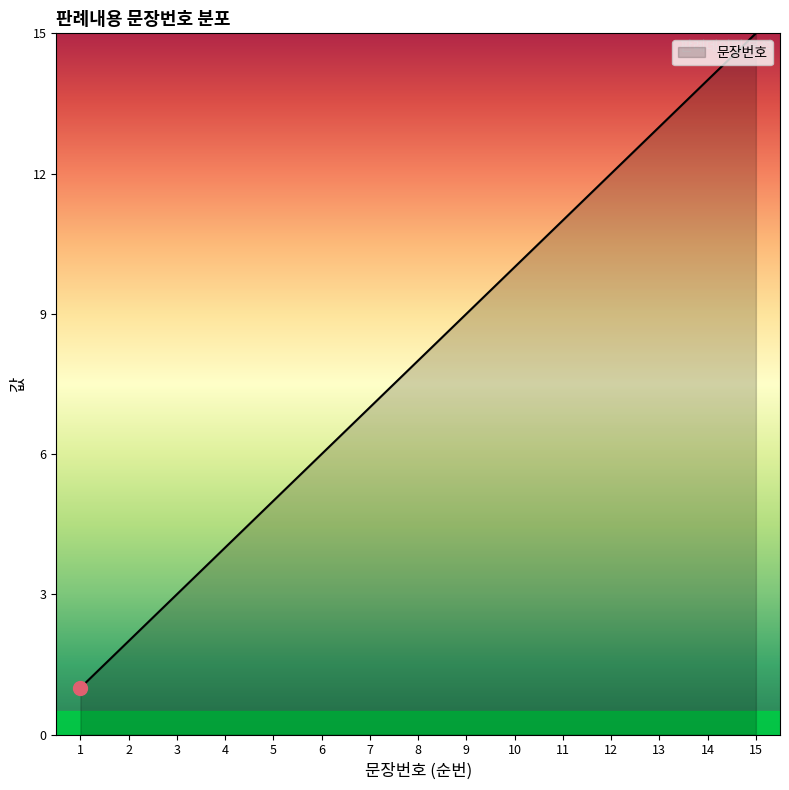

What is the difference between the maximum and minimum values?

14